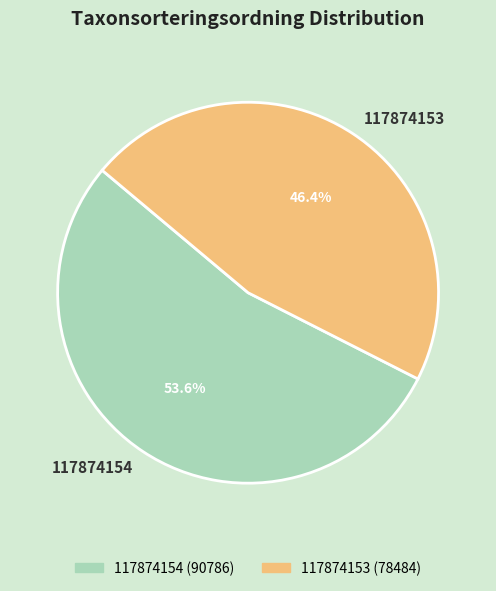

Which category has the smallest portion of the pie?

117874153